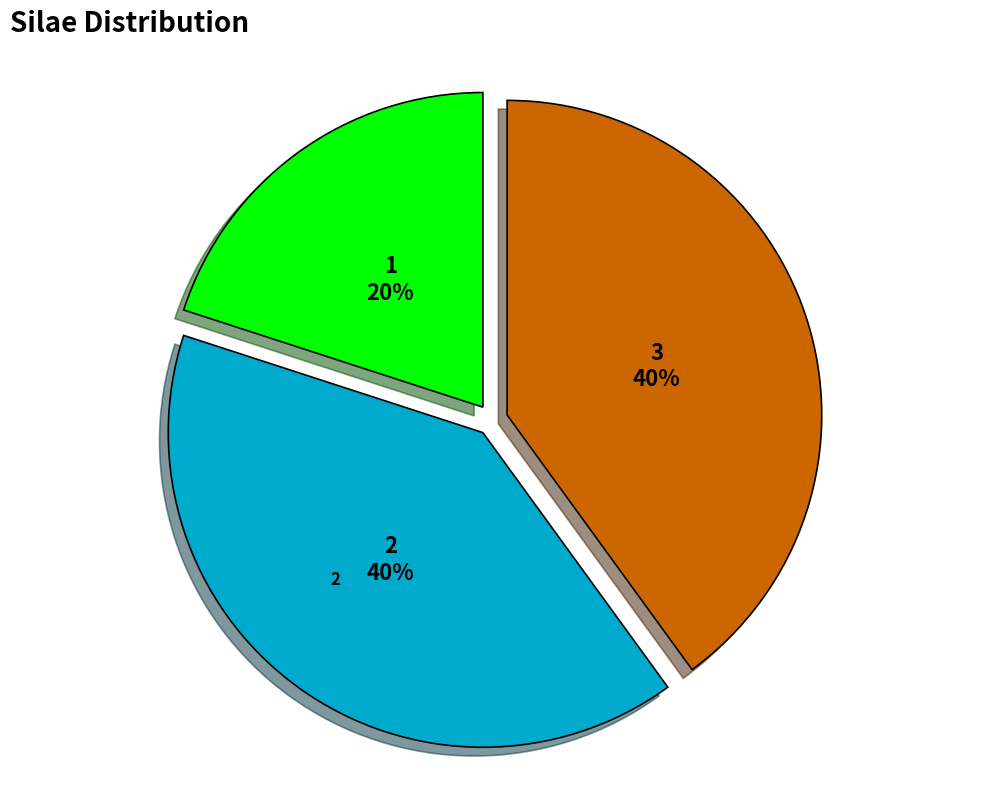

What is the ratio of the value at 1 to the value at 3?

0.5